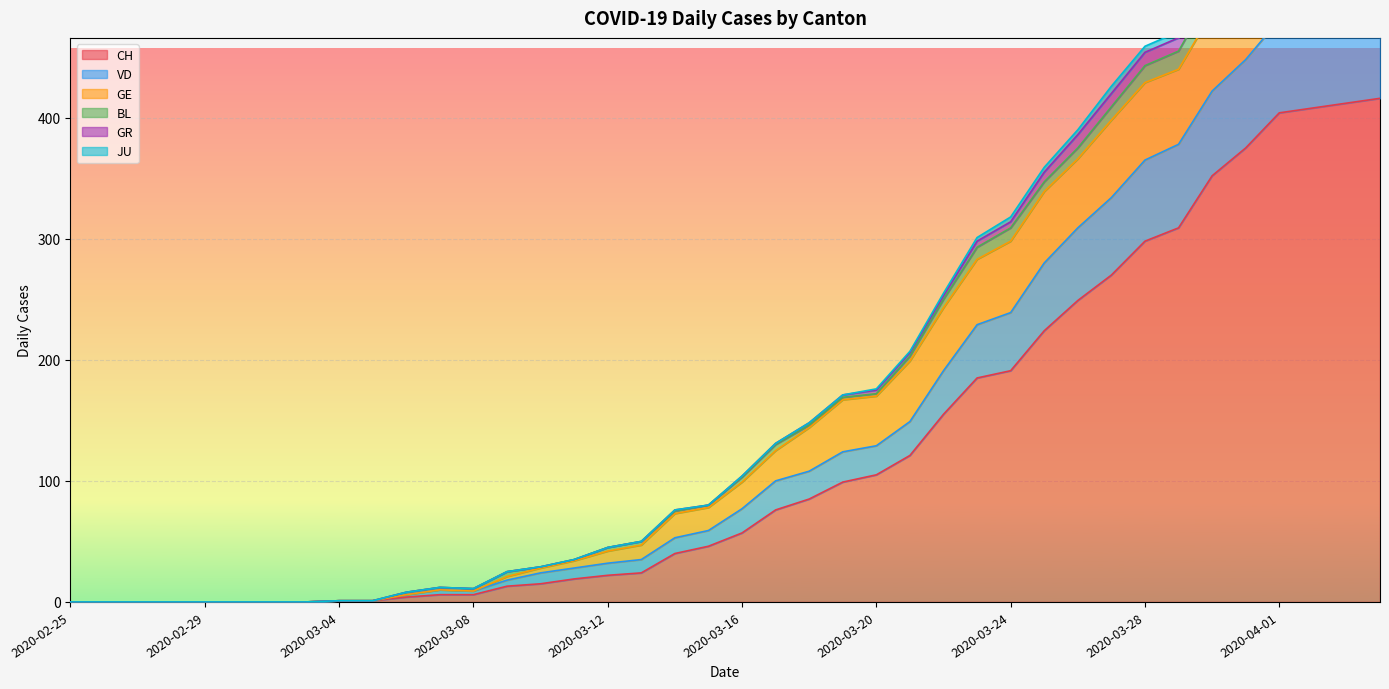

What position from the right is 2020-03-20?

16